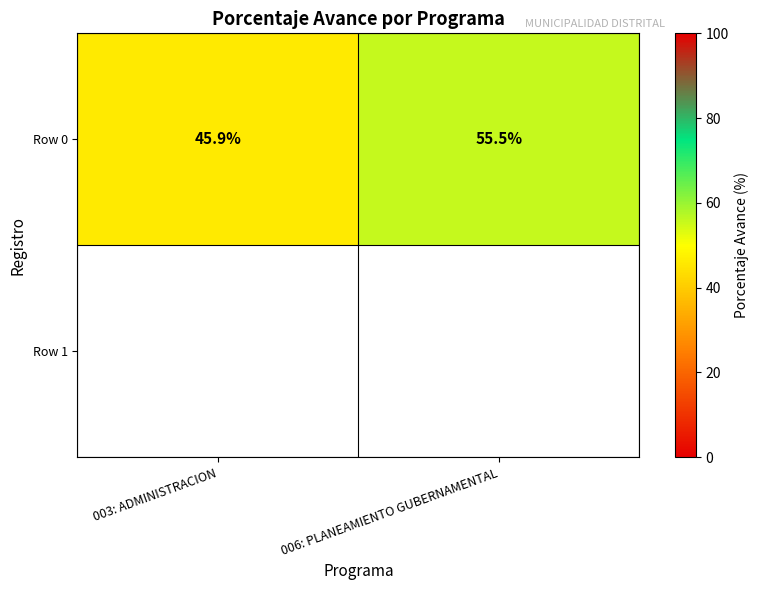

What is the maximum value shown in the chart?

55.5